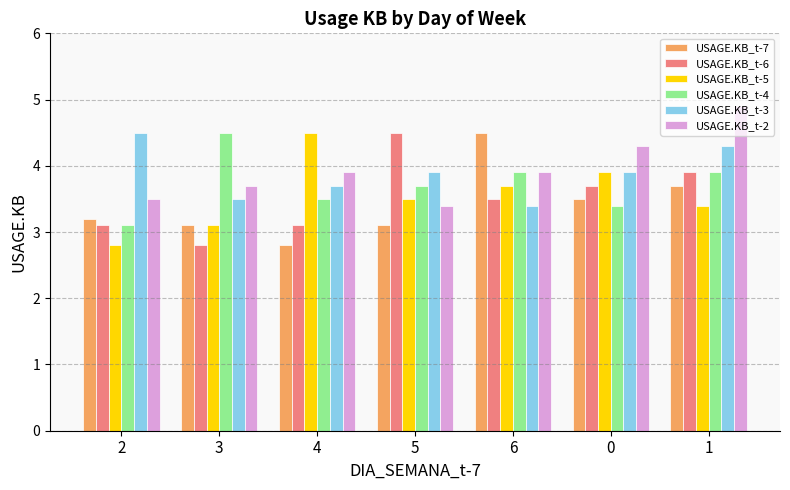

Are the bars horizontal?

No